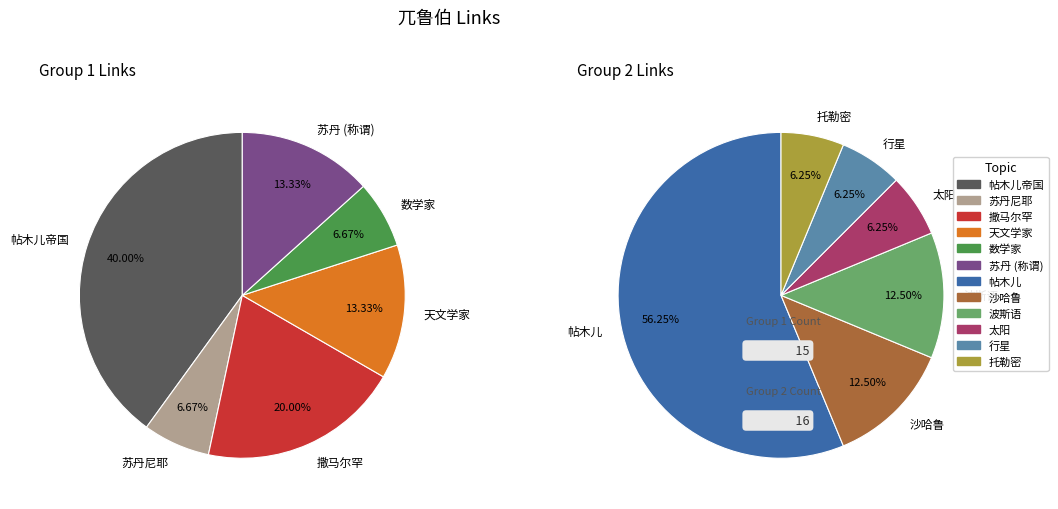

Is it true that 苏丹 (称谓) is 13% of the pie?

False